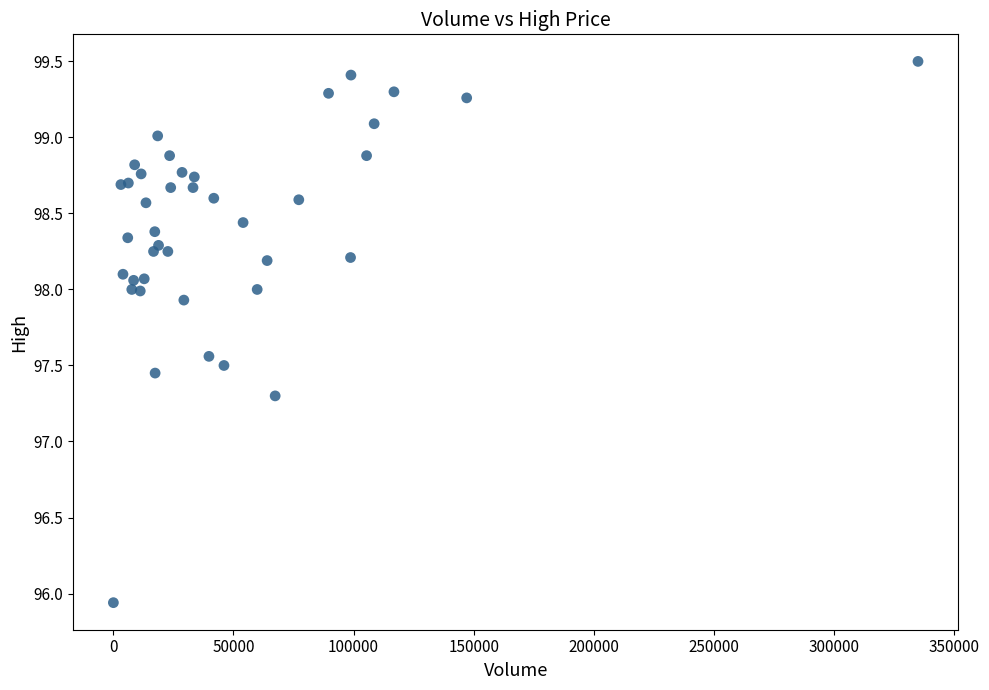

What Y value in the scatter plot is closest to 97?

97.3